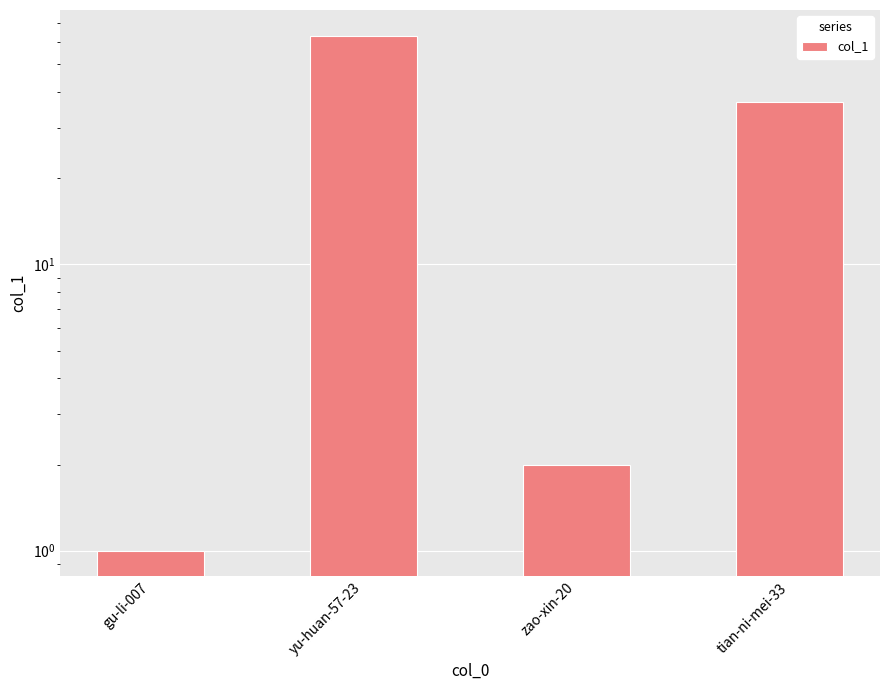

Where does the data first go above 37?

yu-huan-57-23